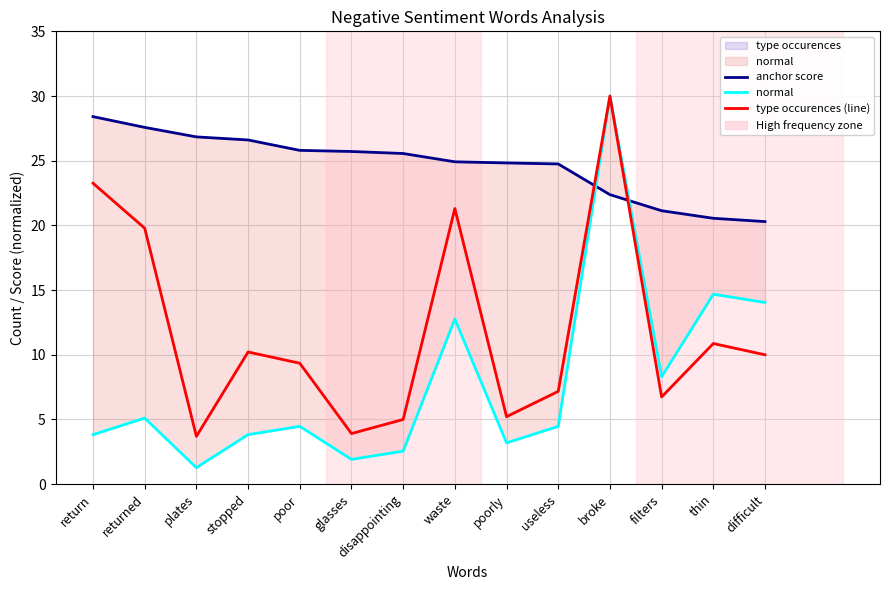

What is the difference between the highest and lowest values at disappointing?

23.0